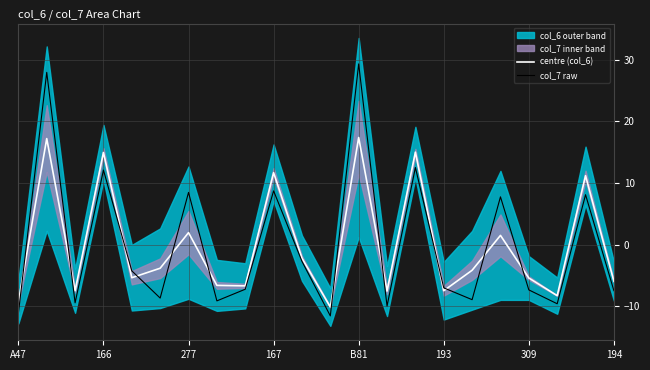

Reading left to right, list all the values displayed in this chart.

centre (col_6): -9.3	17.2	-7.5	14.9	-5.4	-3.9	1.9	-6.6	-6.7	11.7	-2.2	-10.2	17.4	-7.6	15.0	-7.5	-4.2	1.5	-5.4	-8.3	11.2	-6.0
col_7 raw: -11.2	28.0	-9.5	12.1	-4.3	-8.7	8.5	-9.2	-7.3	8.7	-2.7	-11.6	29.3	-10.0	12.5	-7.0	-9.0	7.7	-7.4	-9.6	8.1	-7.5